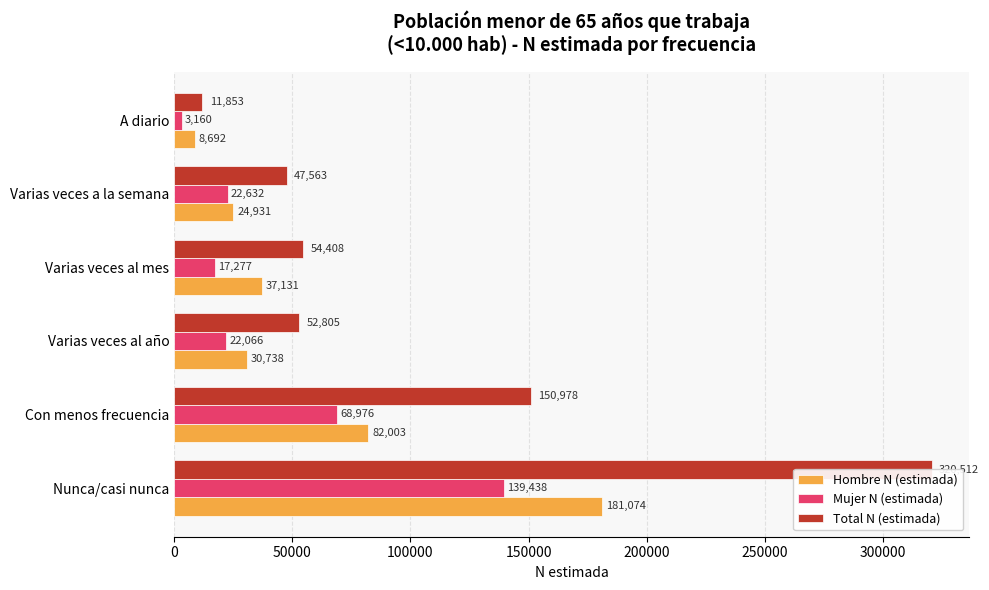

At Varias veces a la semana, list the series in order from largest to smallest.

Total N (estimada), Hombre N (estimada), Mujer N (estimada)